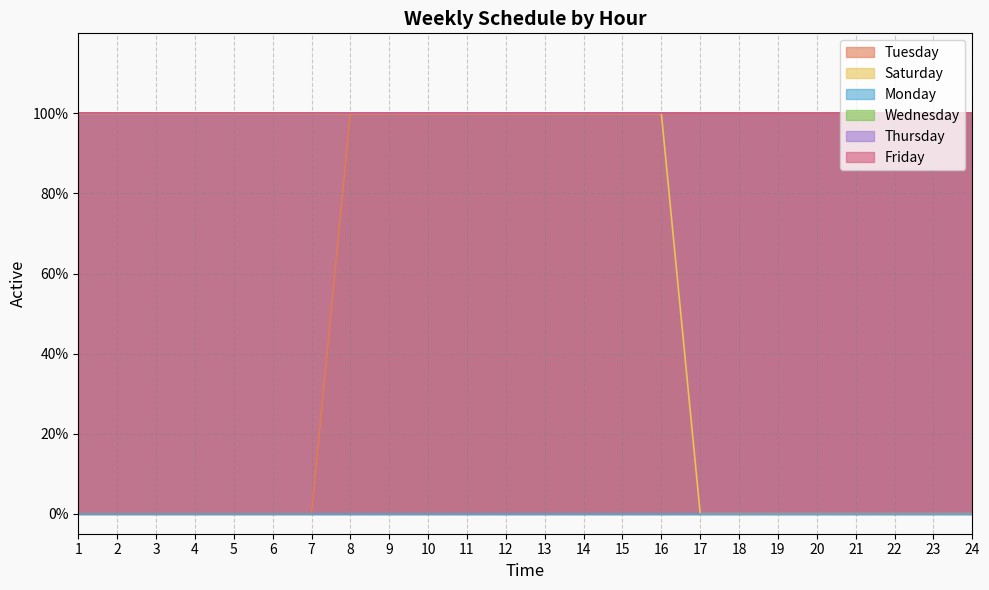

How many lines are shown in the chart?

6